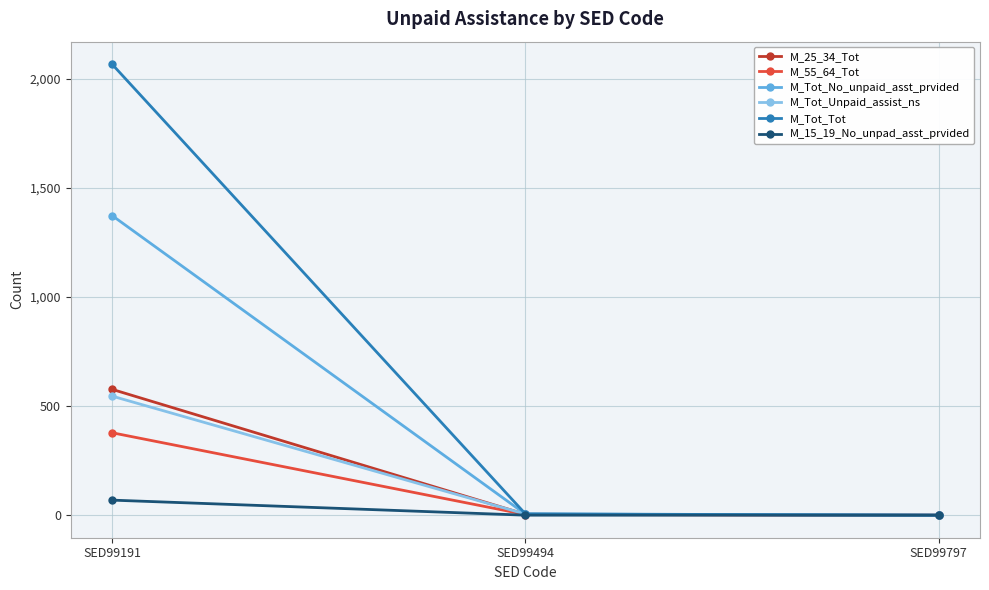

At which category does the chart reach its peak across all series?

SED99191